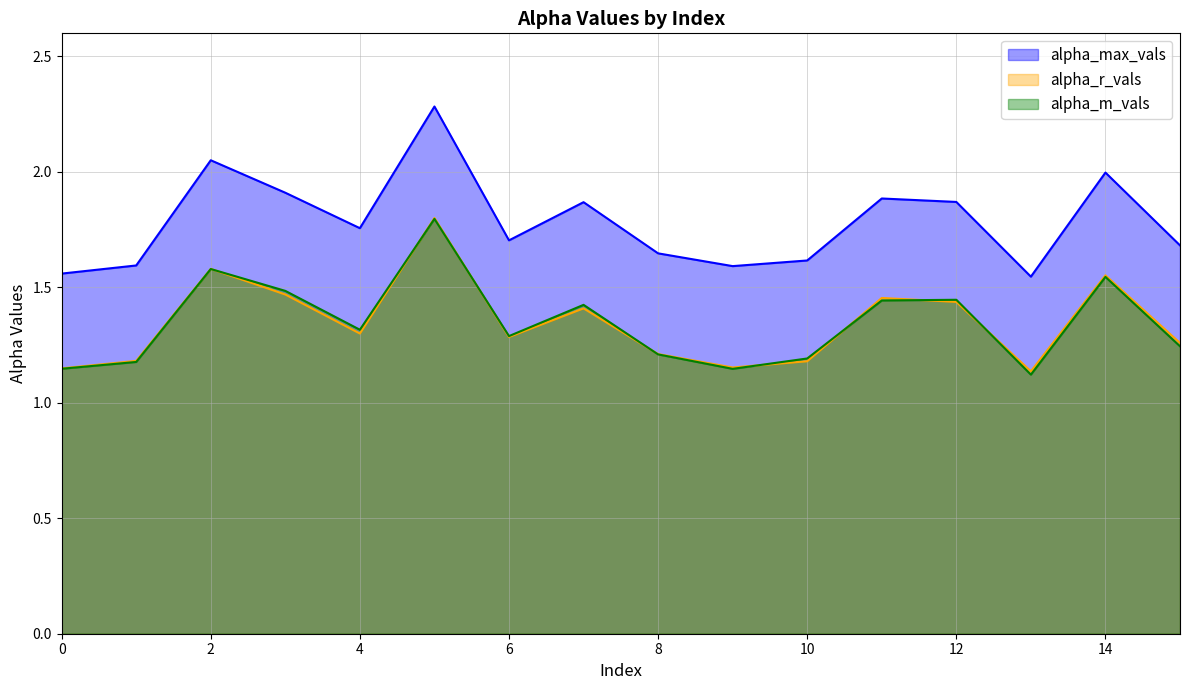

What are all the series names shown in the legend?

alpha_max_vals, alpha_r_vals, alpha_m_vals